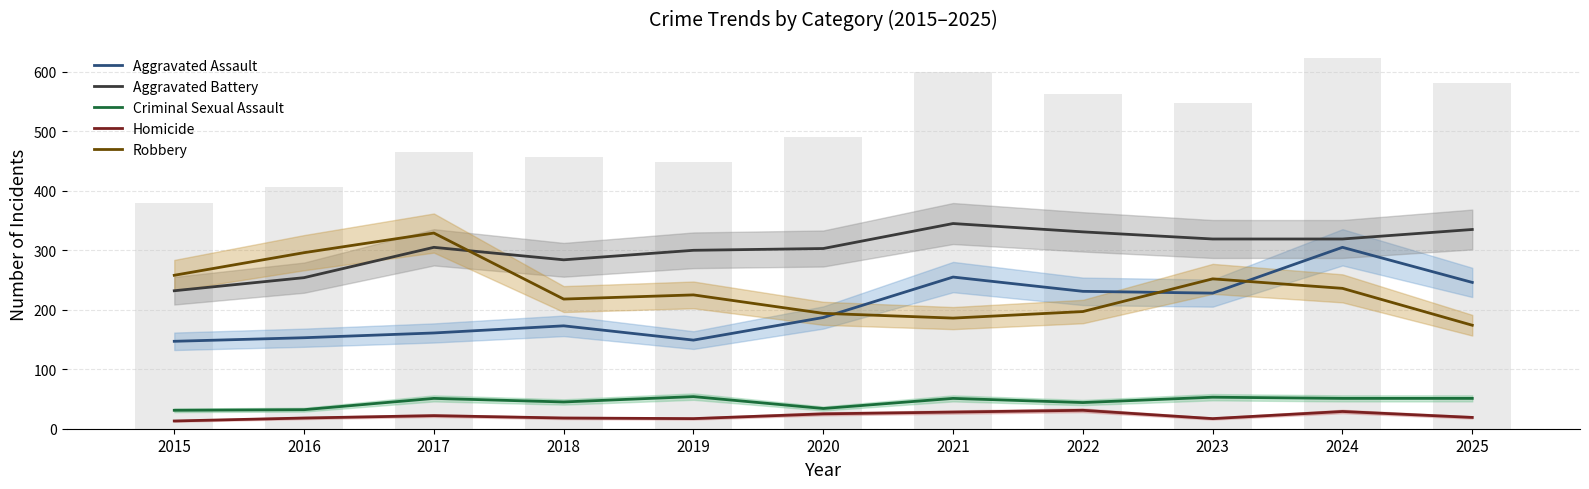

What is the highest value of the Homicide series?

31